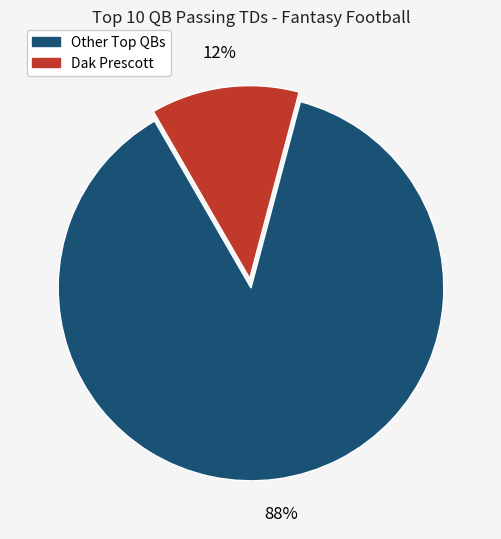

To the nearest percent, what is the average slice percentage?

50%